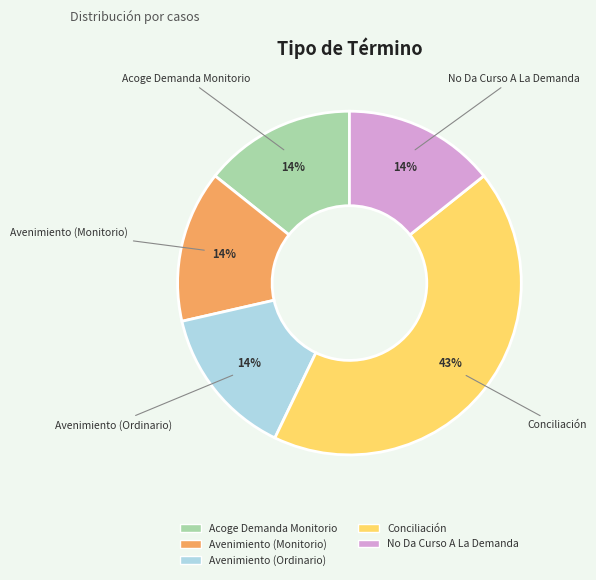

To the nearest percent, what is the difference between the largest and smallest slice percentages?

29%